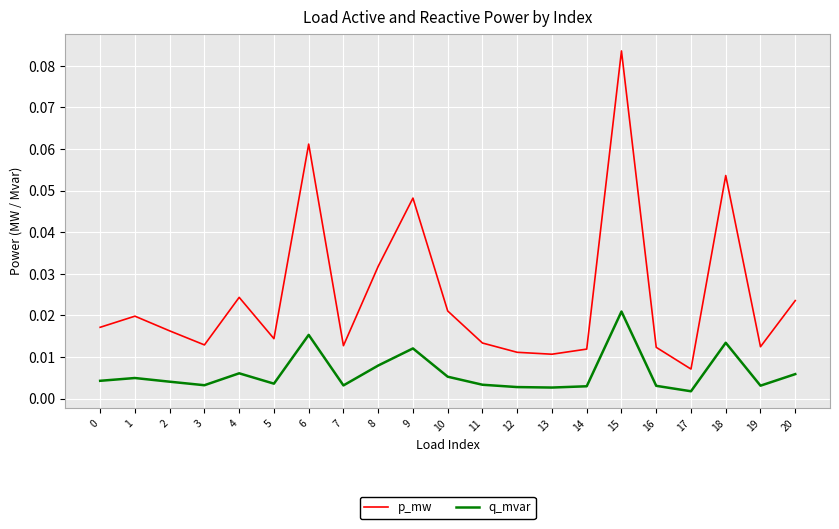

True or false: p_mw and q_mvar cross at least once.

False